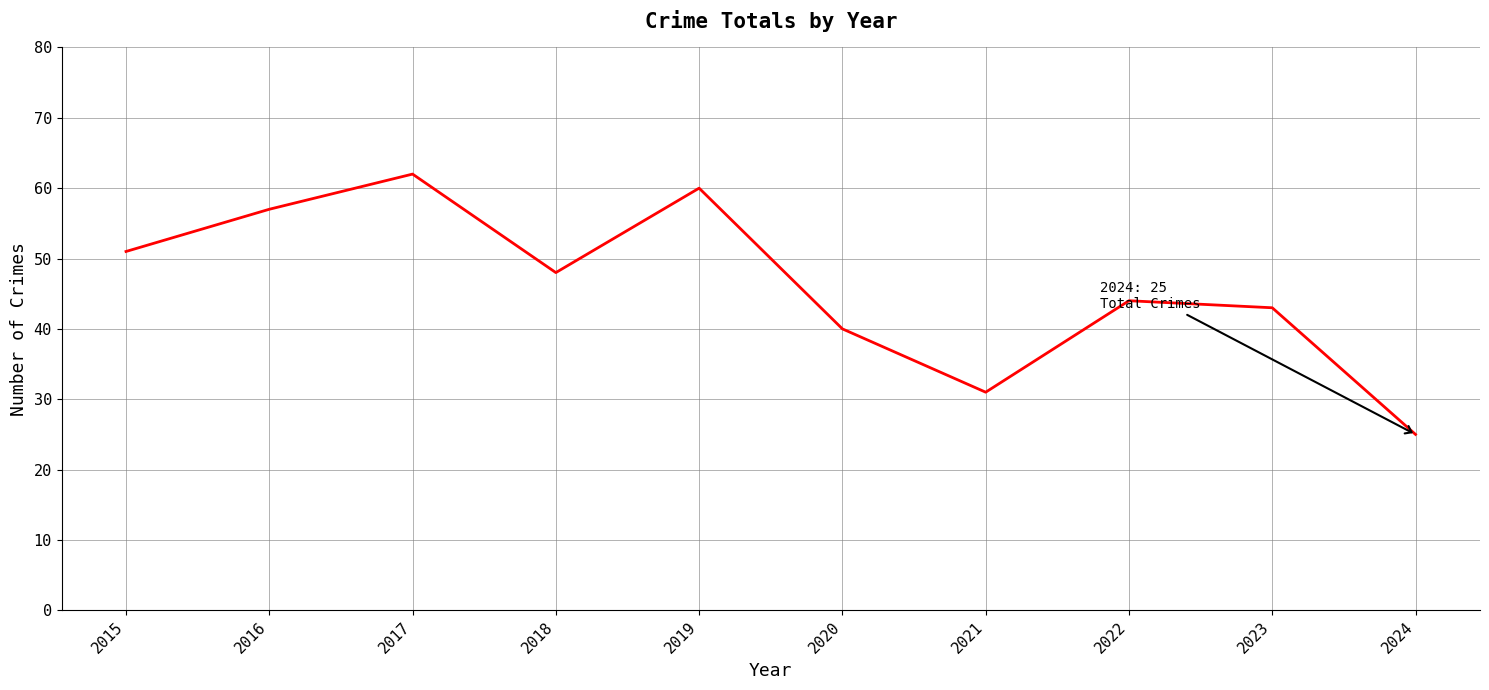

What is the smallest value displayed?

25